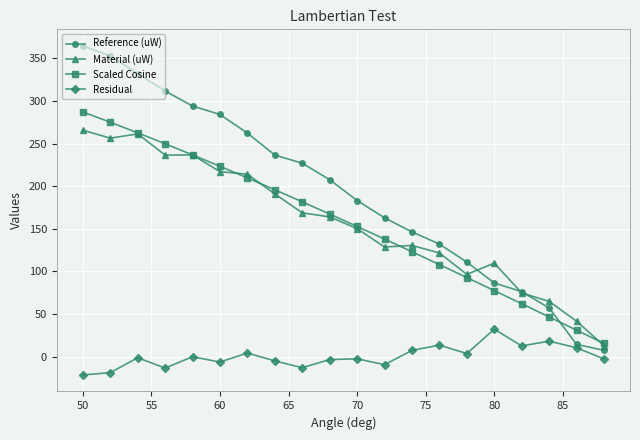

What are all the series names shown in the legend?

Reference (uW), Material (uW), Scaled Cosine, Residual